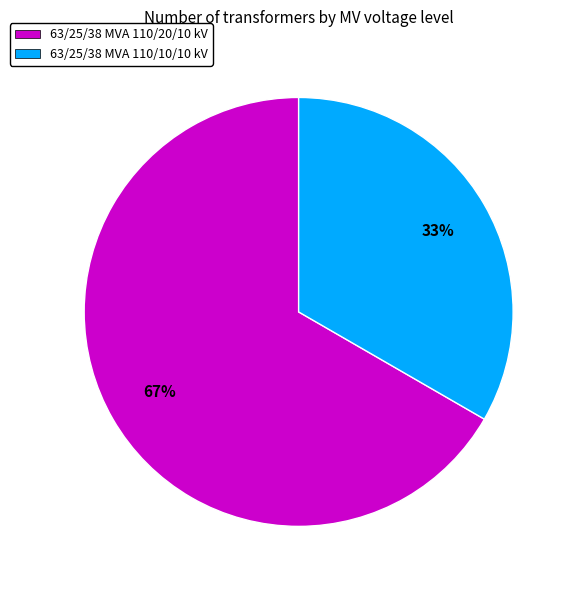

What is the ratio of the value at 63/25/38 MVA 110/20/10 kV to the value at 63/25/38 MVA 110/10/10 kV?

2.0